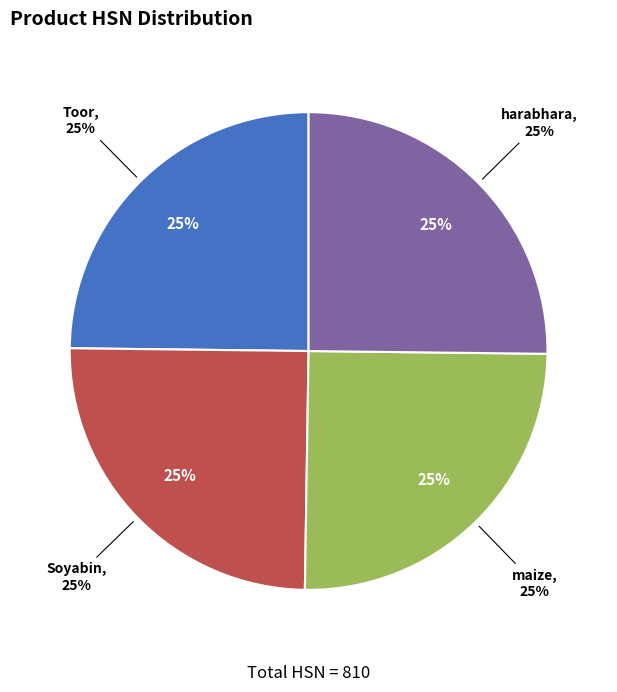

The Soyabin slice represents 25% of the pie. True or false?

True